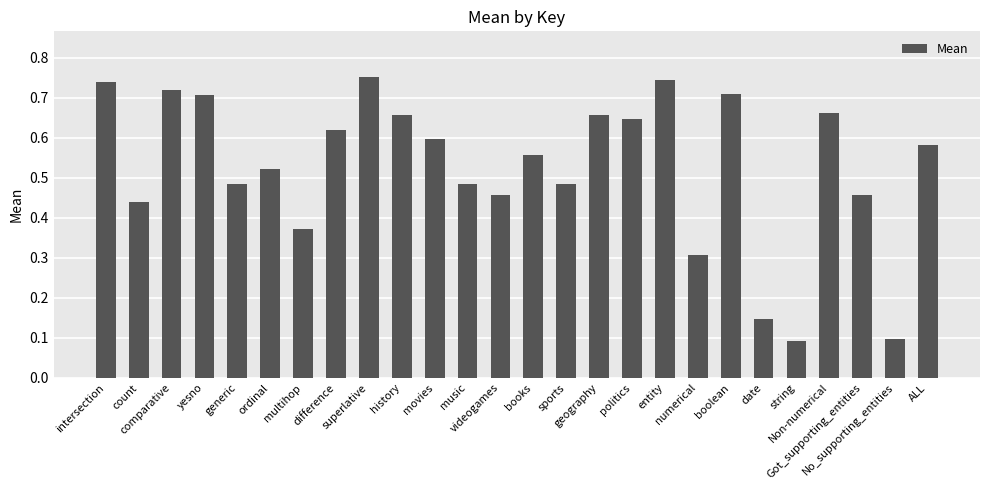

Does the chart contain stacked bars?

No